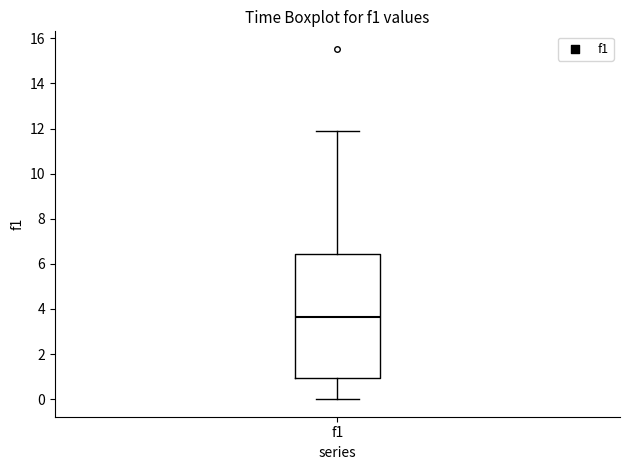

Read this box plot against the y-axis: the position of the median line, the range covered by the box, and the ends of both whiskers. The values are not printed on the chart, so give them approximately, as read against the axis.

median 3.6, box 1.0 to 6.4, whiskers 0.0 to 11.8